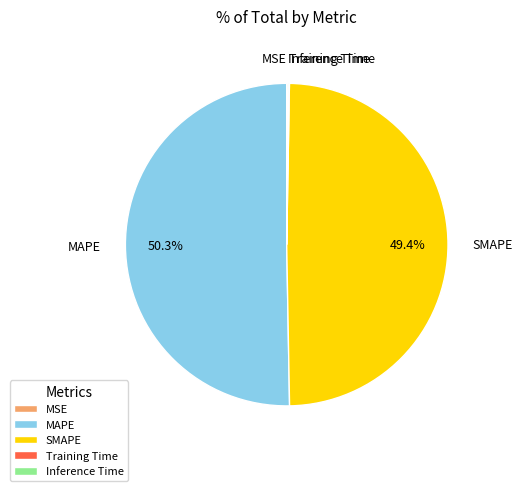

What is the largest slice in the pie chart?

MAPE